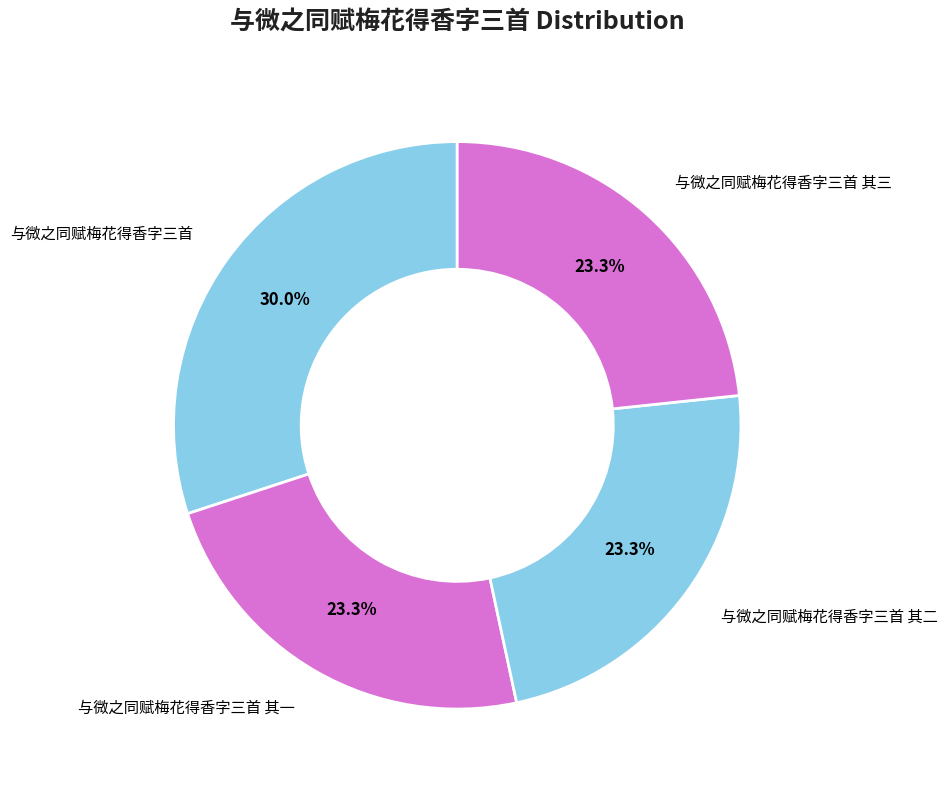

Between 与微之同赋梅花得香字三首 and 与微之同赋梅花得香字三首 其一, which is larger?

与微之同赋梅花得香字三首